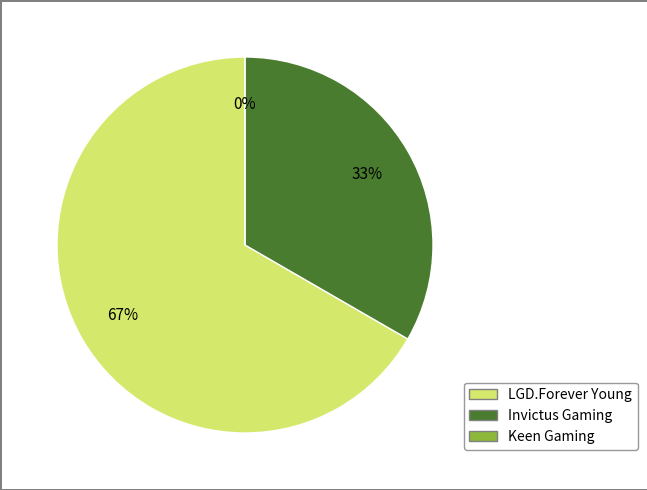

Count the number of slices in the pie.

3